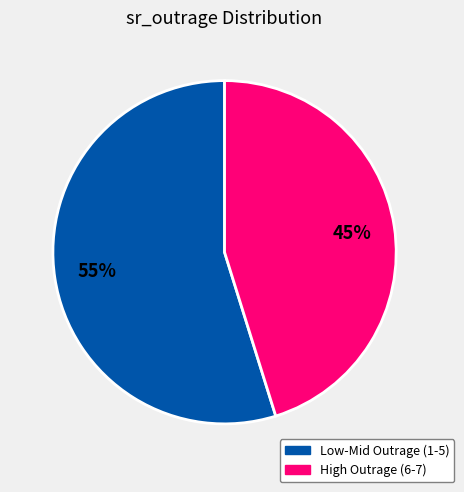

Which slice is the largest?

Low-Mid Outrage (1-5)